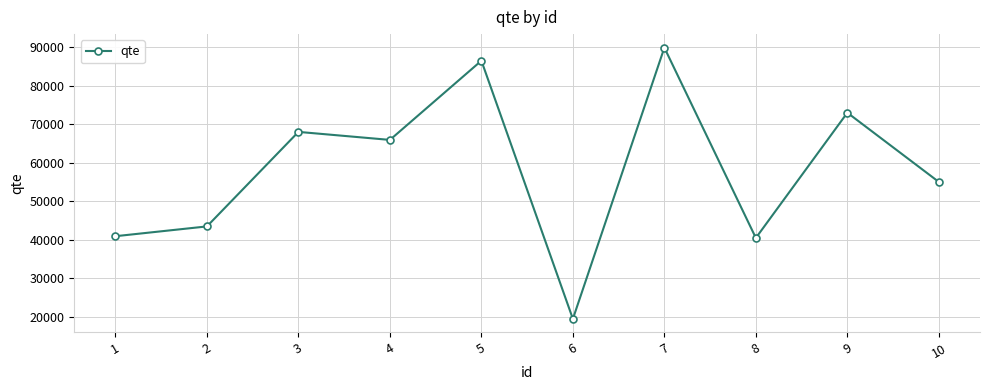

Between 2 and 10, which is larger?

10